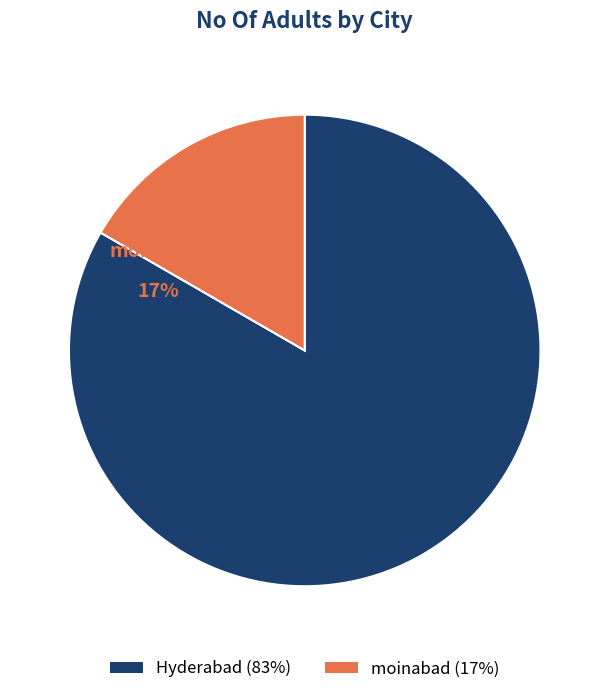

The Hyderabad slice represents 83% of the pie. True or false?

True